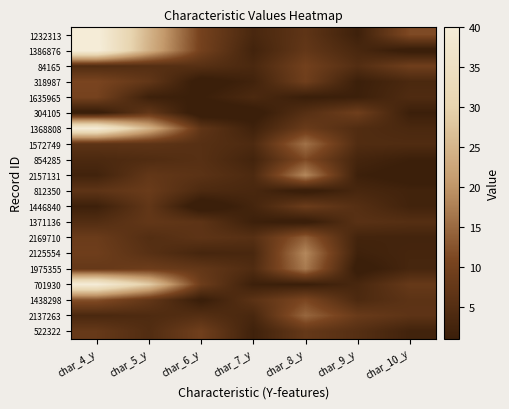

What is the difference between the highest and lowest values at char_10_y?

11.3